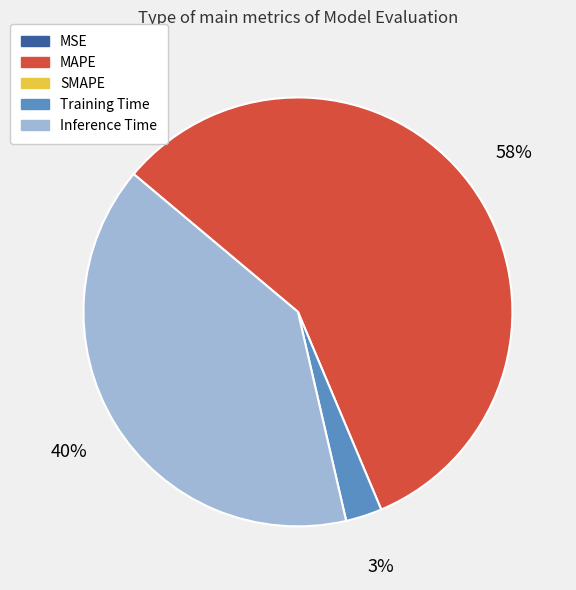

Is there a majority slice in this chart?

Yes